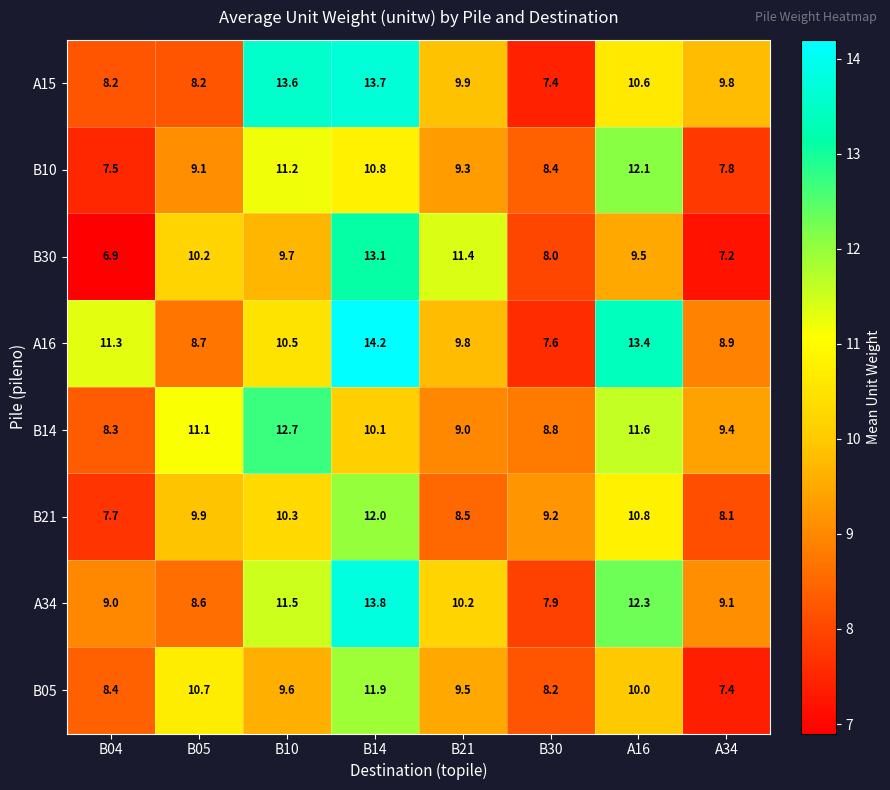

Is the value of B14 at A16 greater than the value of B21 at B14?

No